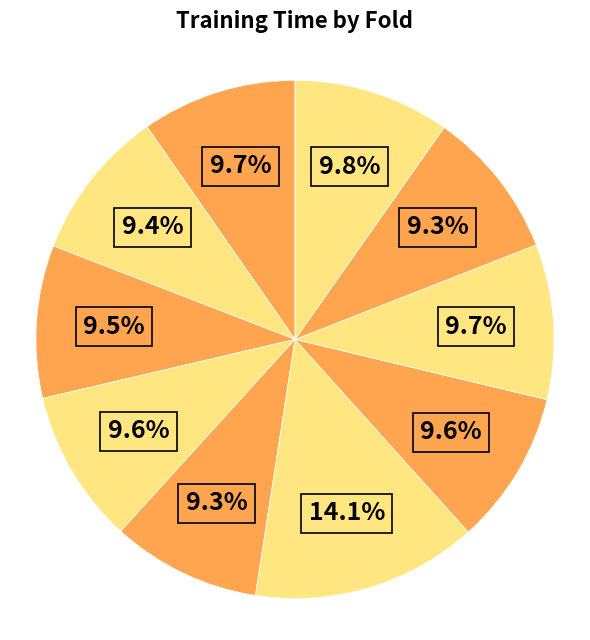

How many segments does this pie chart have?

10